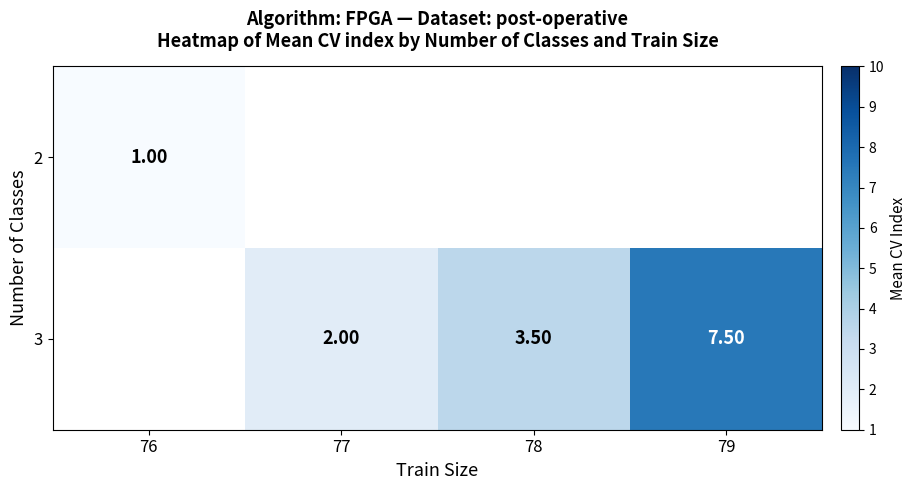

The 2 series shows 1.0 at 76. True or false?

True